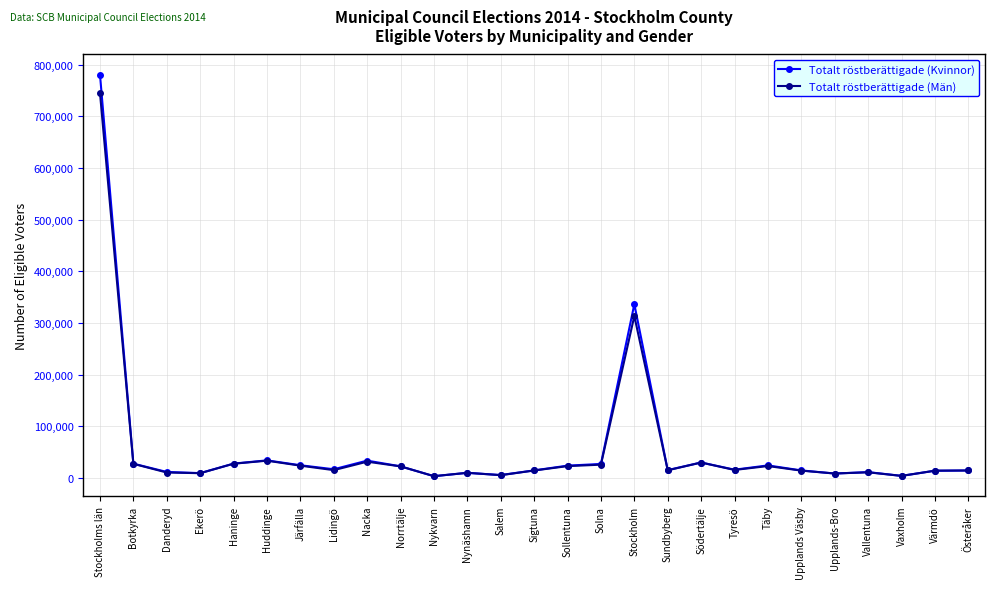

At which category is the sum across all series the highest?

Stockholms län